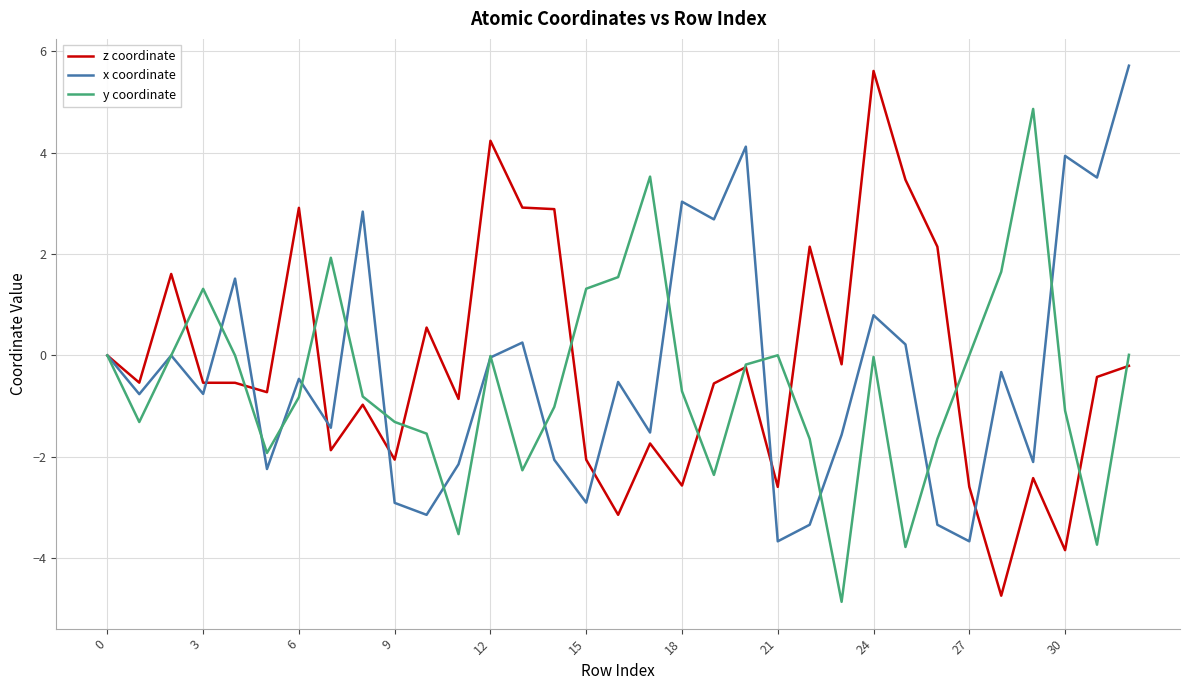

What is the maximum value for y coordinate?

4.9